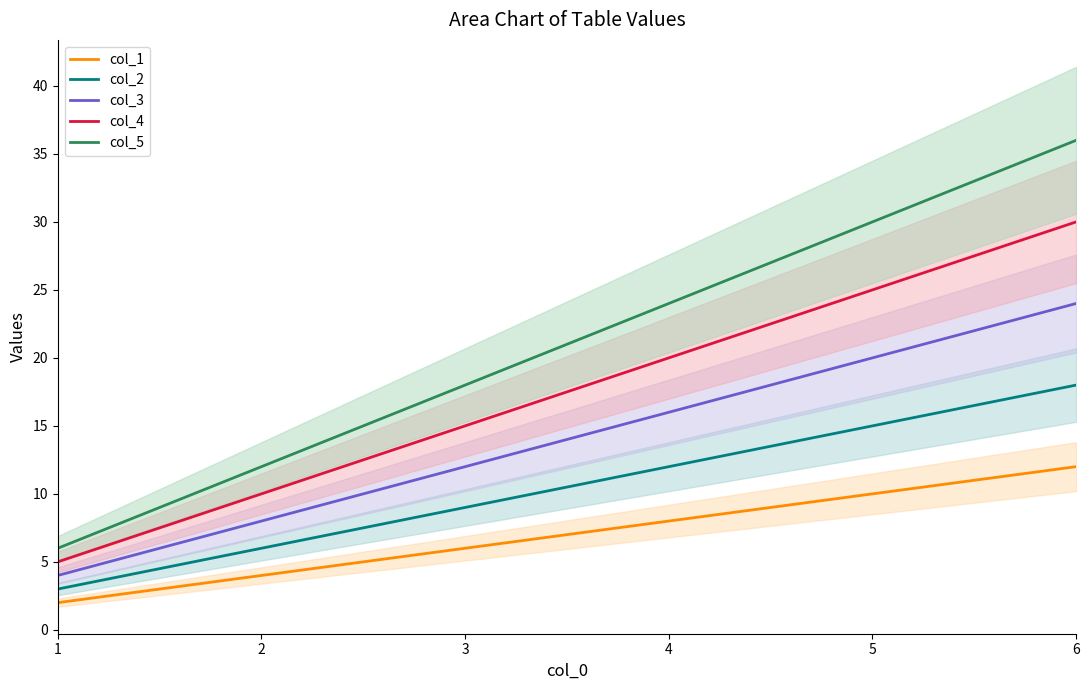

What is the spread (max minus min) of values at 1?

4